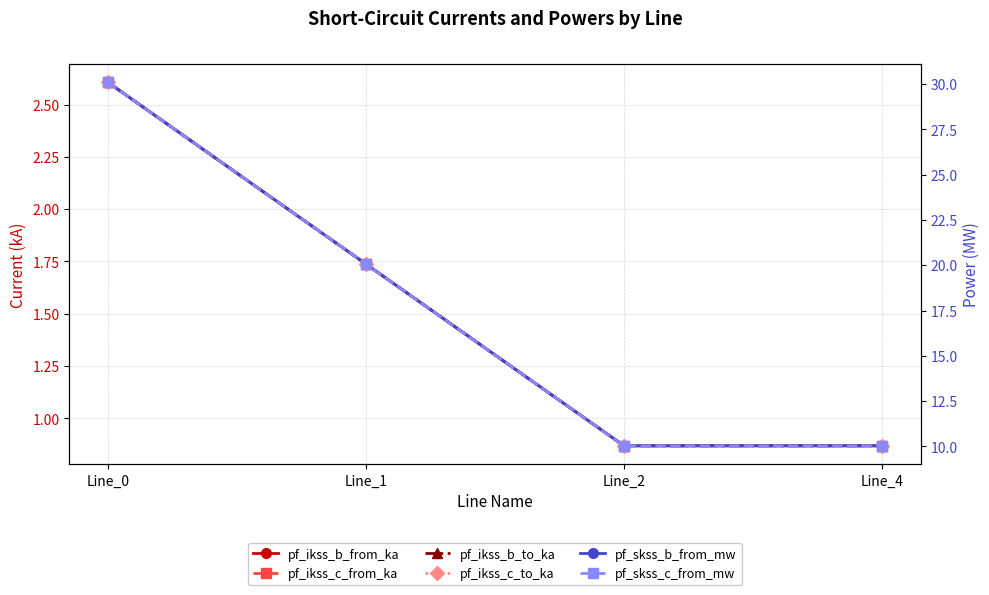

What is the difference between the second highest and second lowest values in the pf_skss_c_from_mw series?

10.0